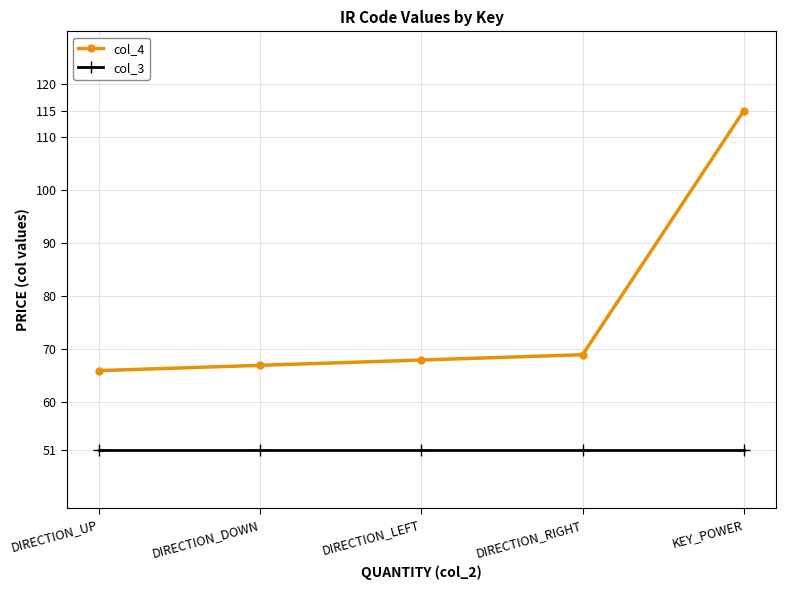

How many categories are shown in the chart?

5